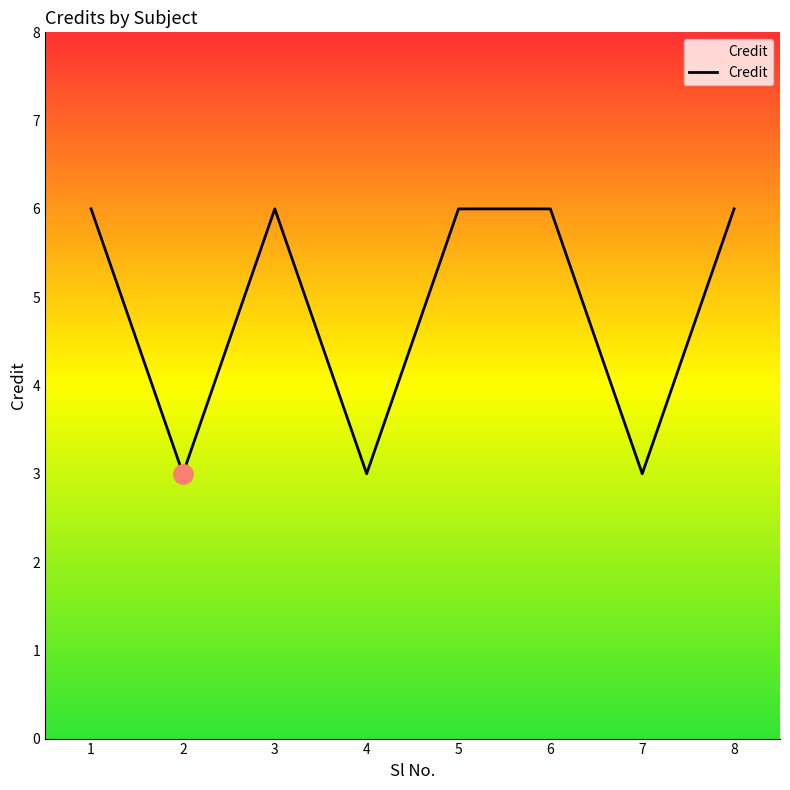

At which category does the data reach its first local valley?

2